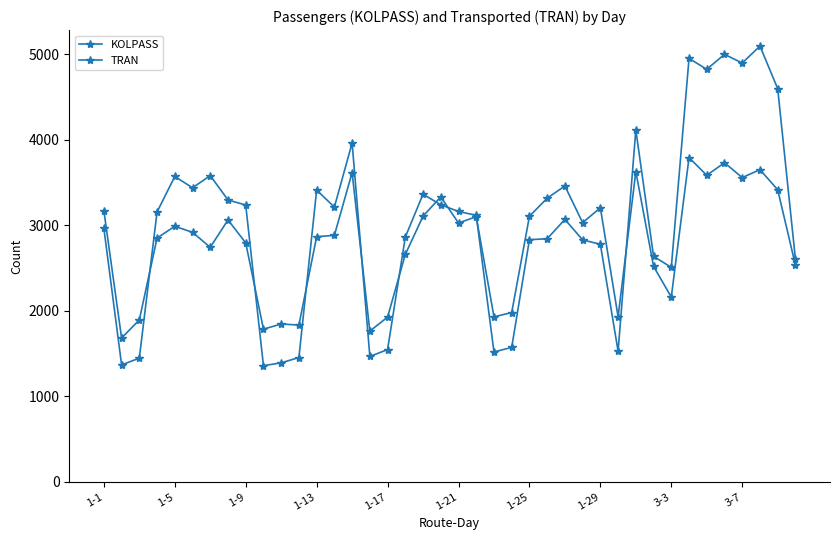

What is the highest value of the TRAN series?

5095